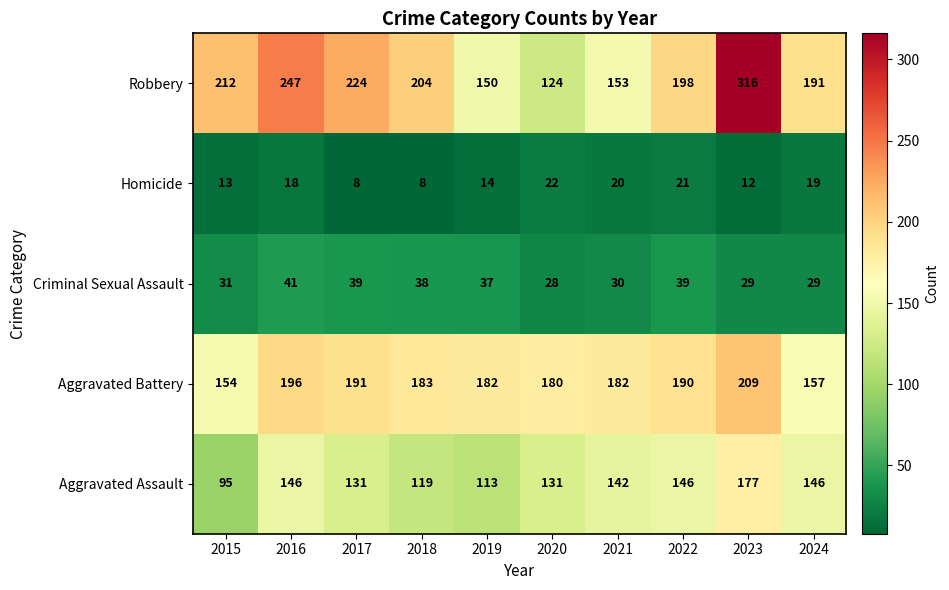

The Aggravated Assault series shows 146 at 2022. True or false?

True